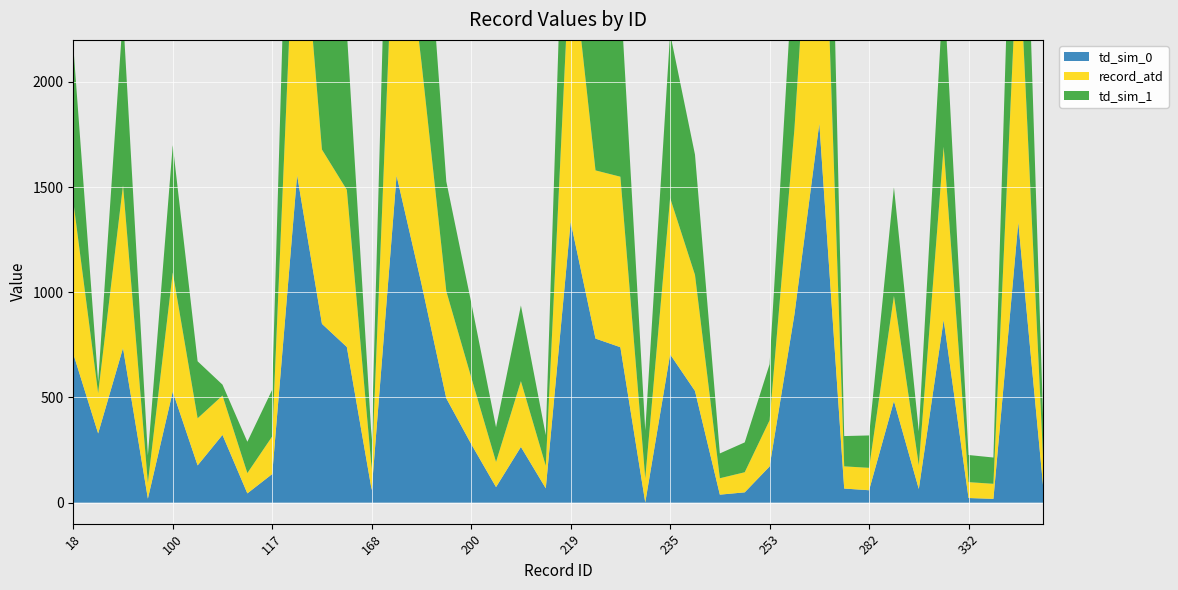

Reading left to right, transcribe all the data shown in this chart.

td_sim_0: 708.0	329.0	735.0	19.0	528.0	177.0	322.0	44.0	136.0	1557.0	850.0	740.0	60.0	1555.0	1041.0	496.0	279.0	74.0	265.0	68.0	1335.0	780.0	739.0	1.0	705.0	531.0	38.0	49.0	172.0	896.0	1803.0	67.0	59.0	483.0	65.0	869.0	22.0	18.0	1333.0	77.0
td_sim_1: 740.0	54.0	812.0	131.0	605.0	271.0	52.0	149.0	222.0	1525.0	807.0	754.0	139.0	1535.0	1066.0	522.0	356.0	165.0	360.0	146.0	1314.0	819.0	882.0	228.0	782.0	572.0	118.0	142.0	267.0	869.0	1854.0	144.0	154.0	517.0	161.0	776.0	129.0	125.0	1407.0	184.0
record_atd: 724.0	191.5	773.5	75.0	566.5	224.0	187.0	96.5	179.0	1541.0	828.5	747.0	99.5	1545.0	1053.5	509.0	317.5	119.5	312.5	107.0	1324.5	799.5	810.5	114.5	743.5	551.5	78.0	95.5	219.5	882.5	1828.5	105.5	106.5	500.0	113.0	822.5	75.5	71.5	1370.0	130.5